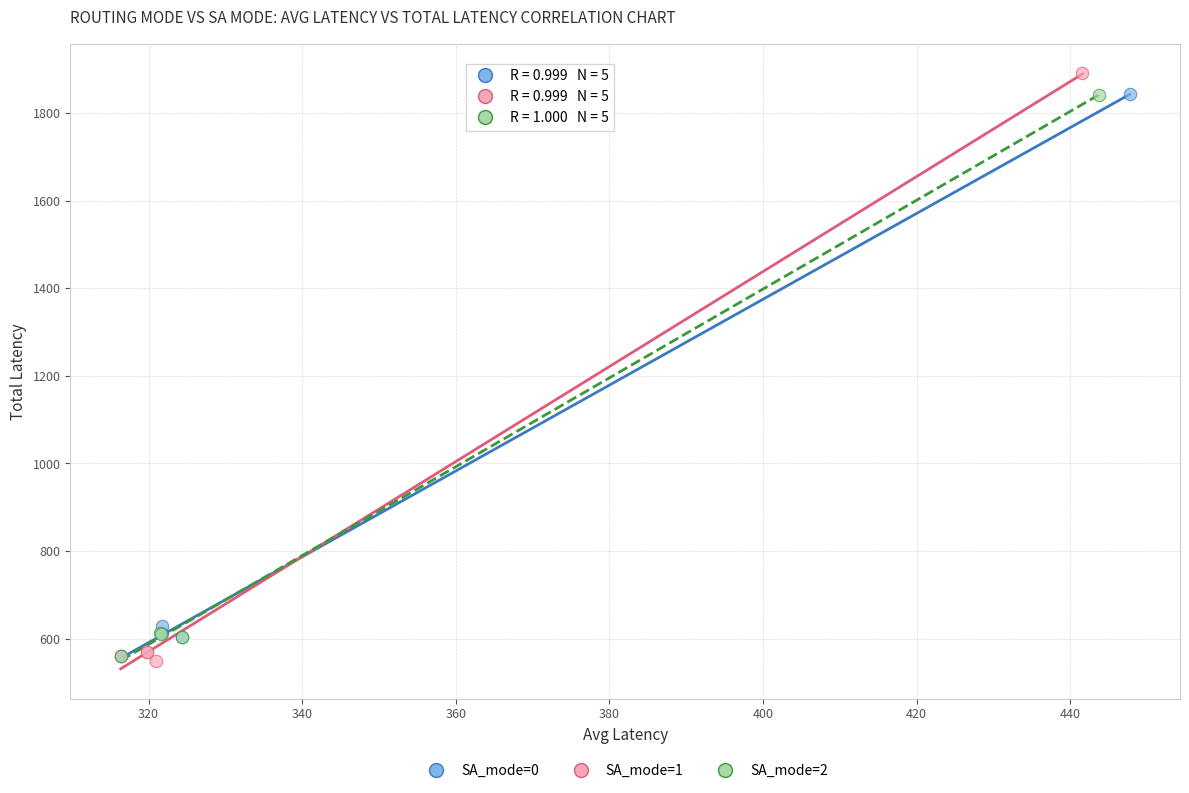

Which series has the largest Y range (max minus min)?

SA_mode=1